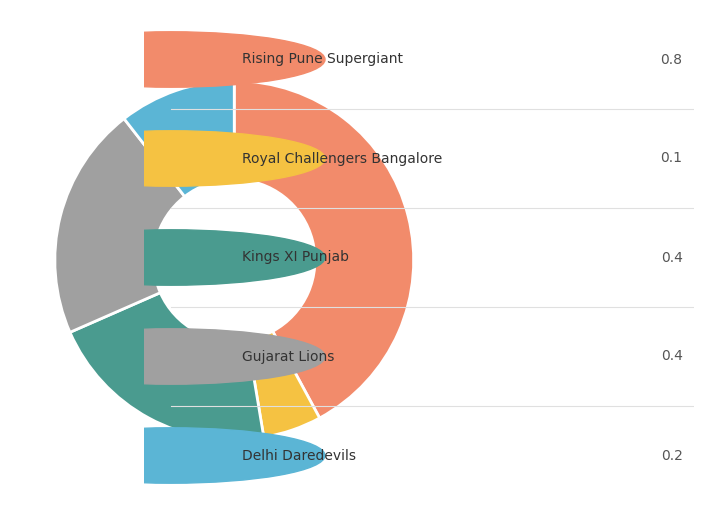

Is there any slice that represents more than half of the pie?

No